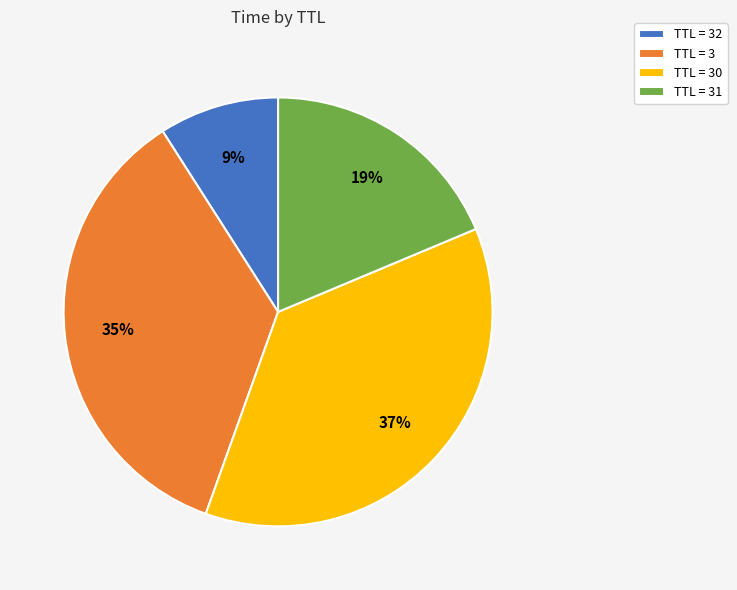

Count the number of slices in the pie.

4